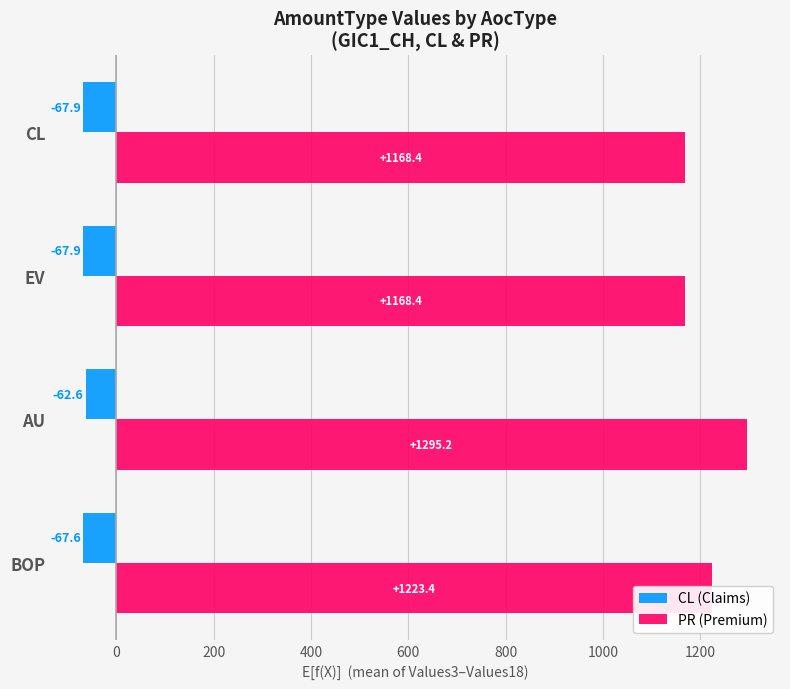

At which label is PR (Premium) closest to 1231?

BOP